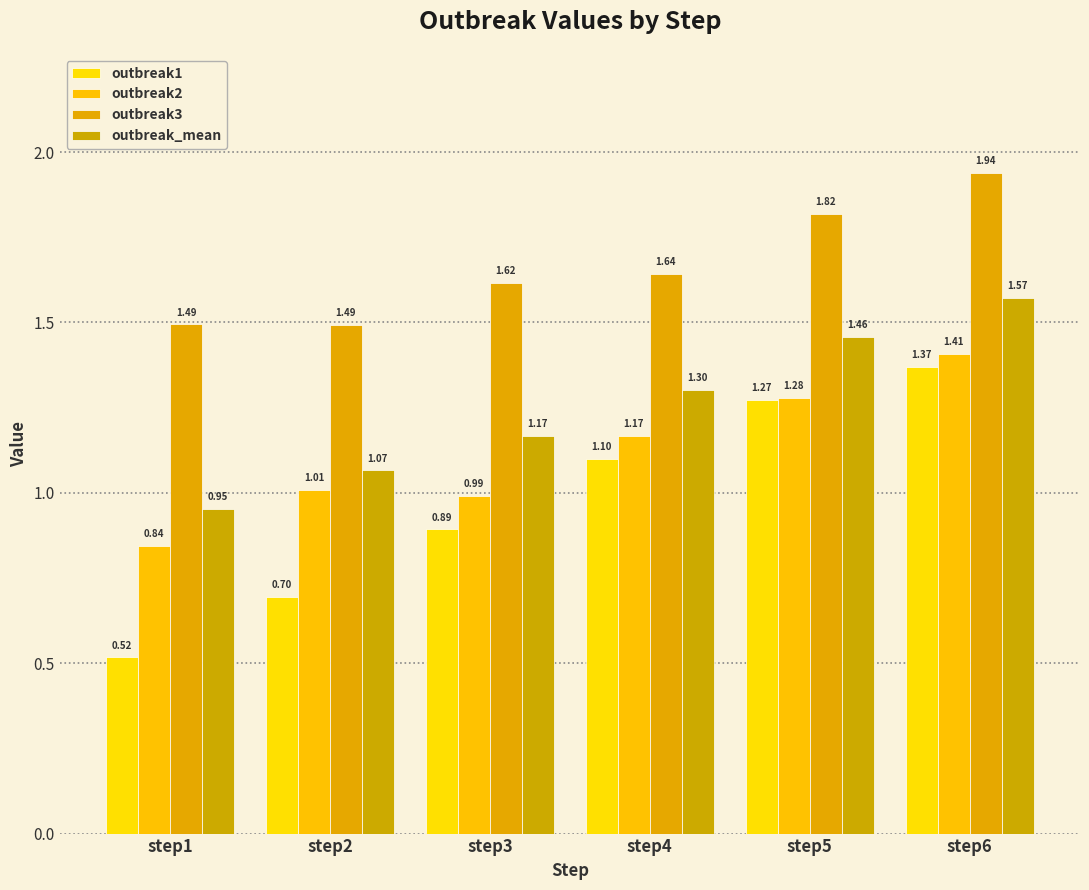

Does the chart contain any negative values?

No